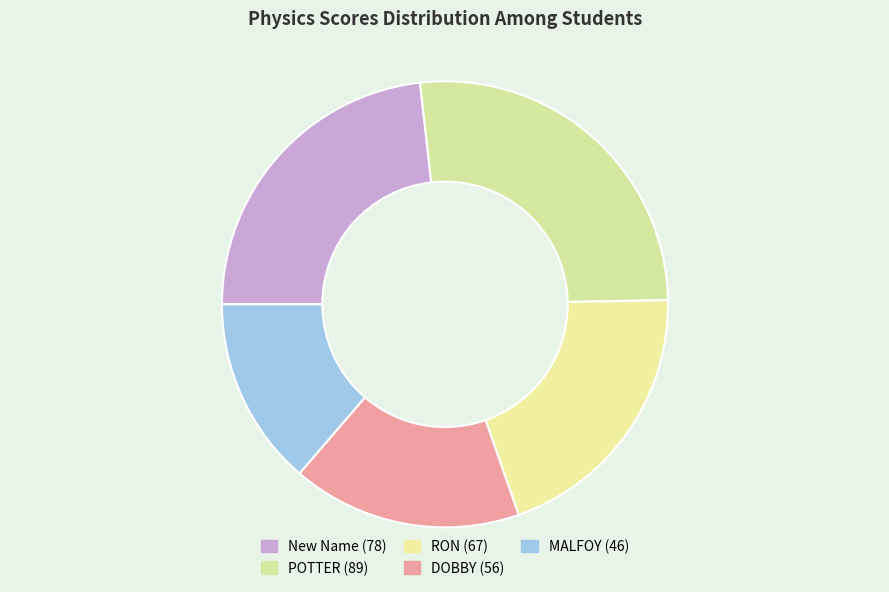

Is there a majority slice in this chart?

No